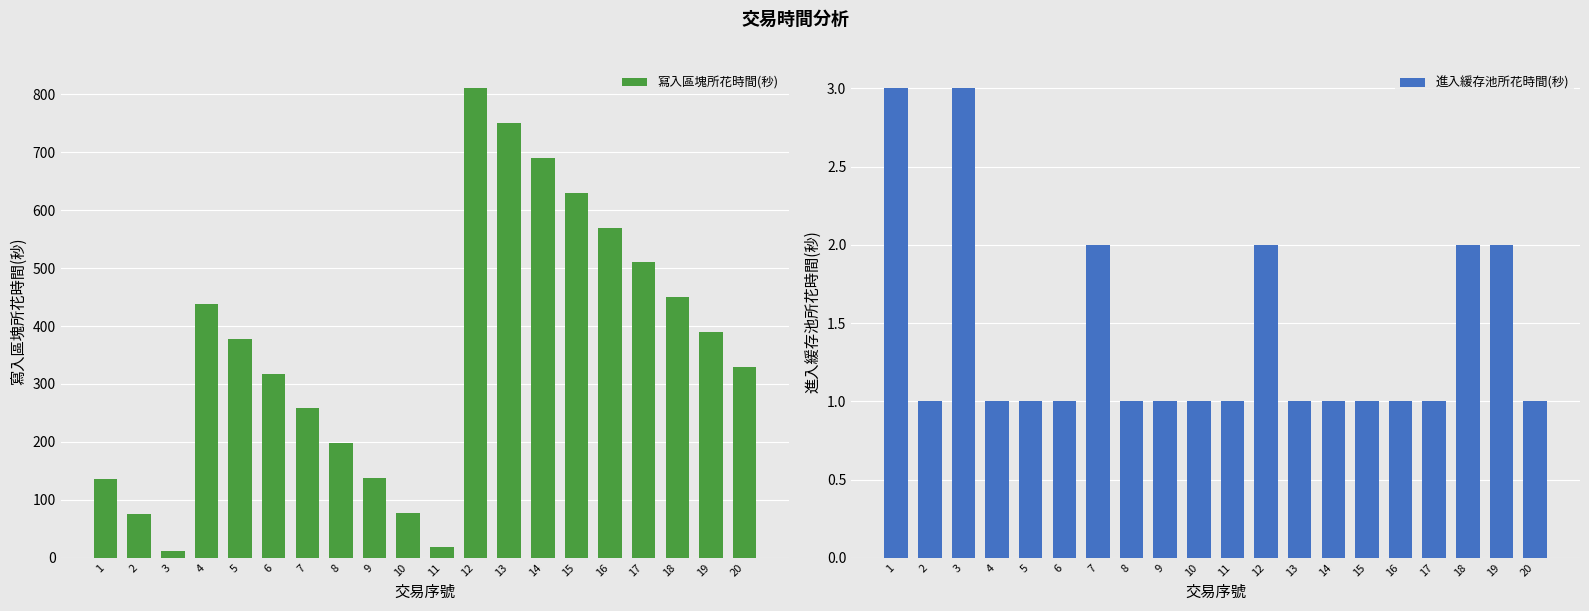

Is the value of 寫入區塊所花時間(秒) at 8 greater than the value of 進入緩存池所花時間(秒) at 14?

Yes